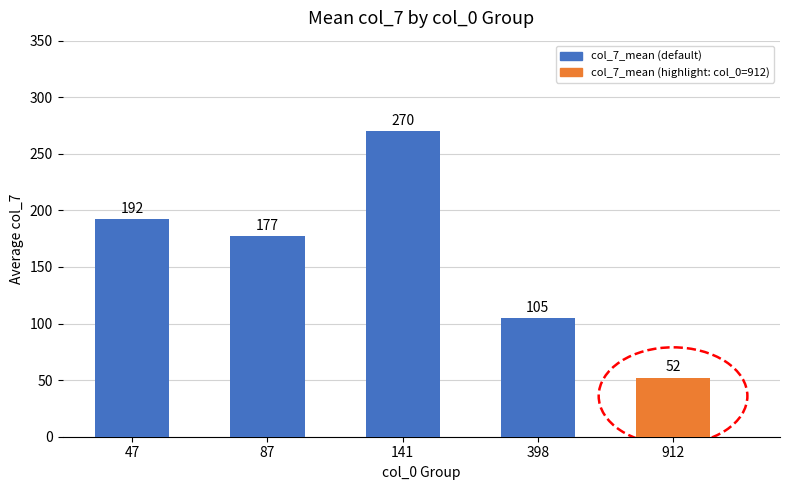

What is the difference between the values at 912 and 398?

53